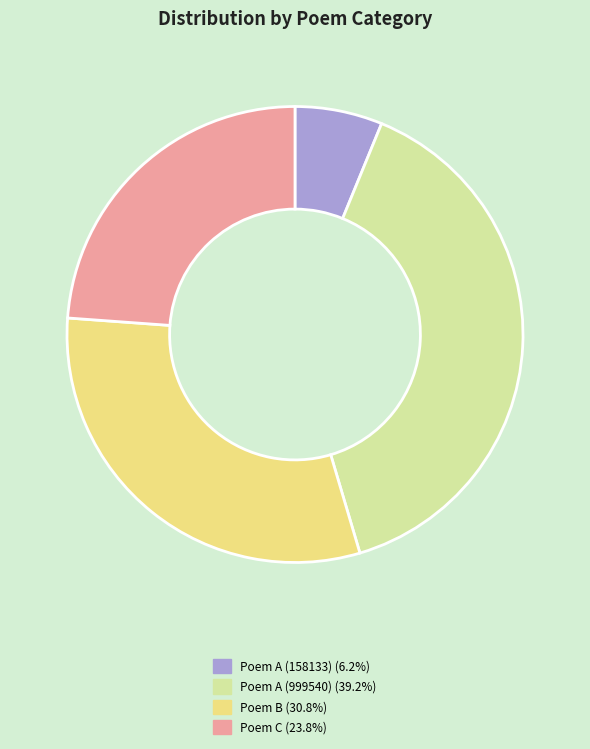

Does any single category account for the majority?

No